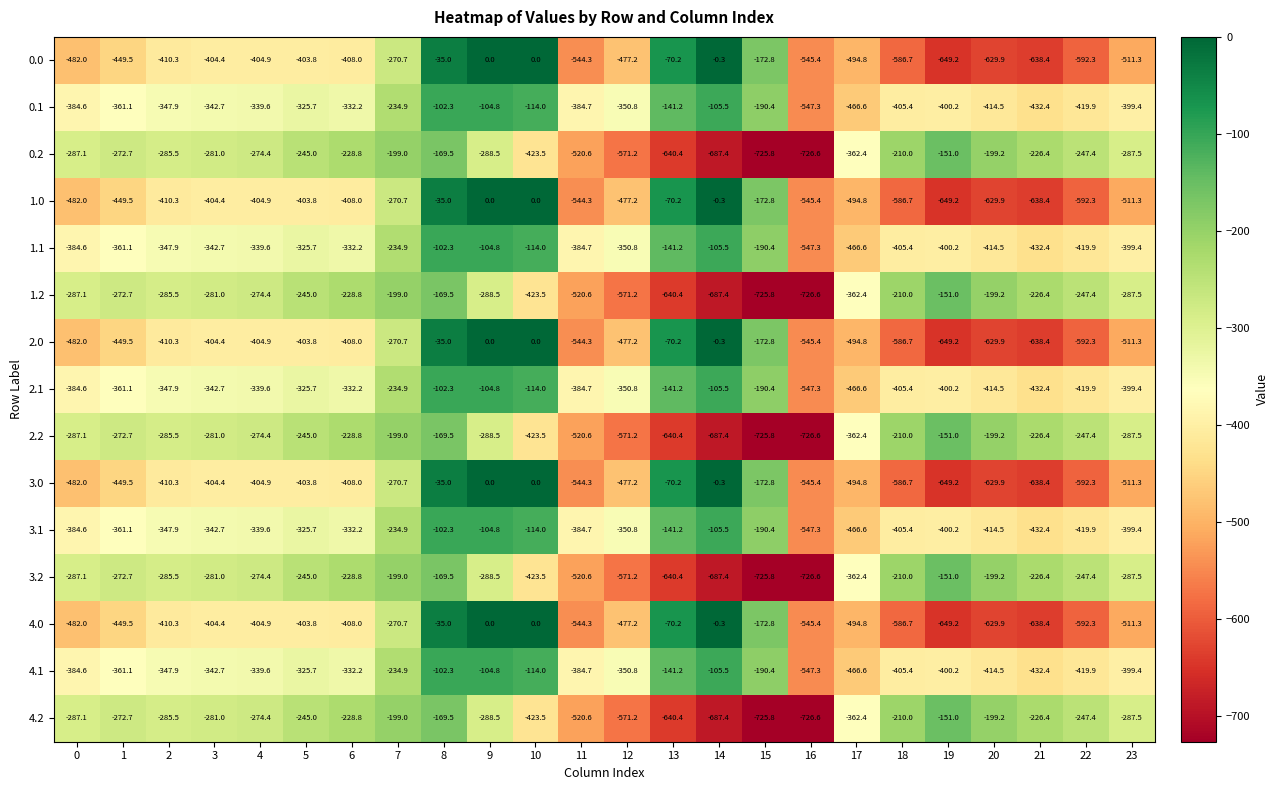

What is the difference between the highest and lowest values at 3?

123.4